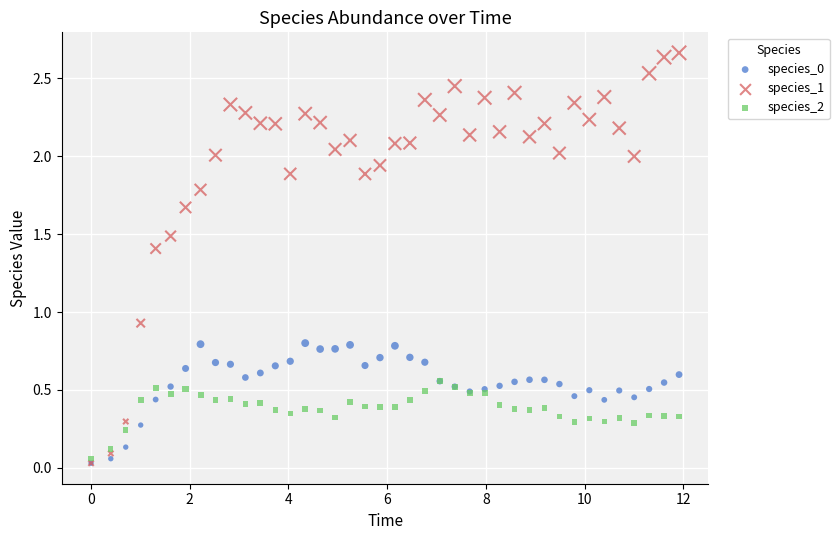

In the species_1 series, what Y value is closest to 1?

0.9